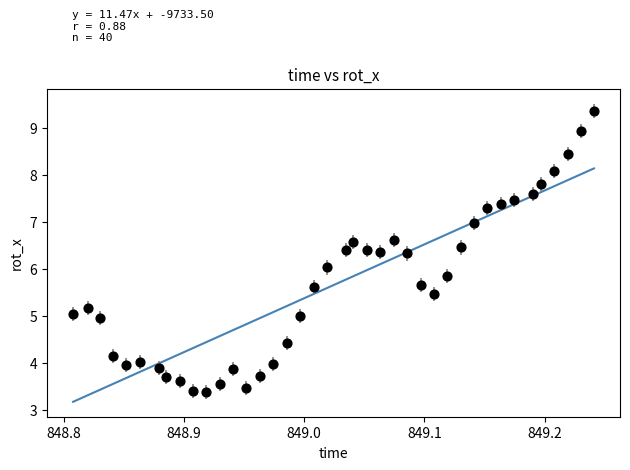

What is the range of X values (max minus min)?

0.4